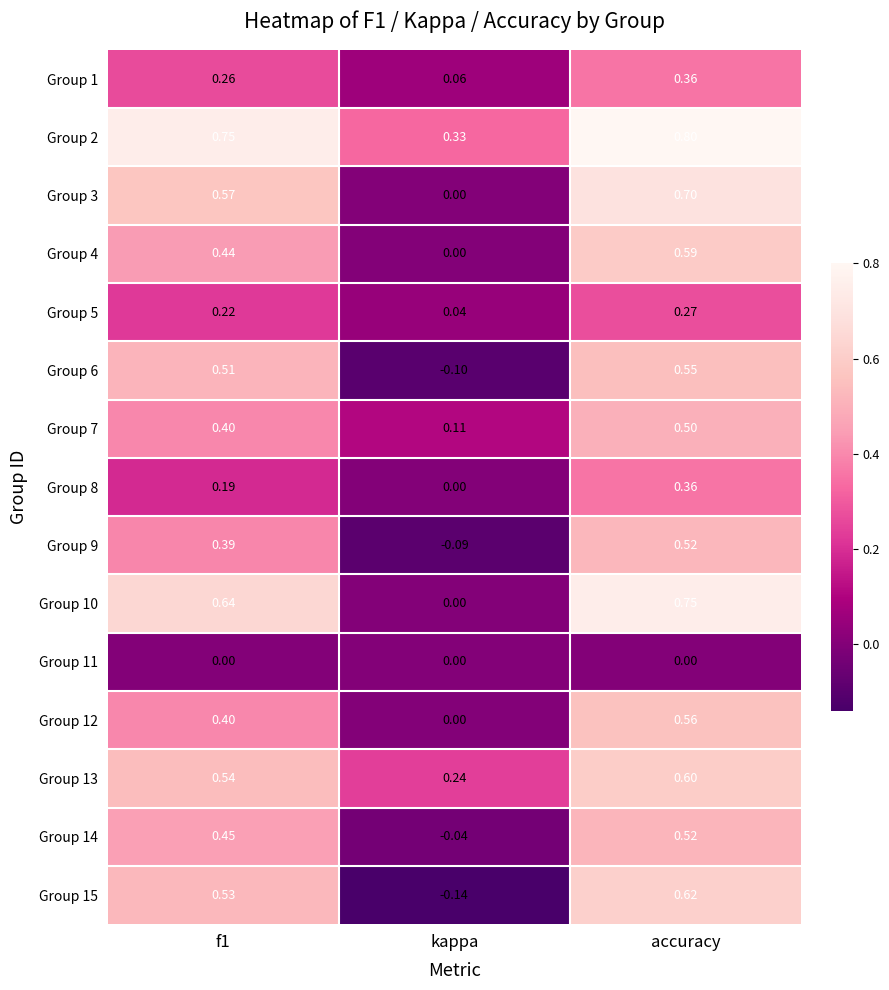

At which label does Group 6 reach its minimum?

kappa